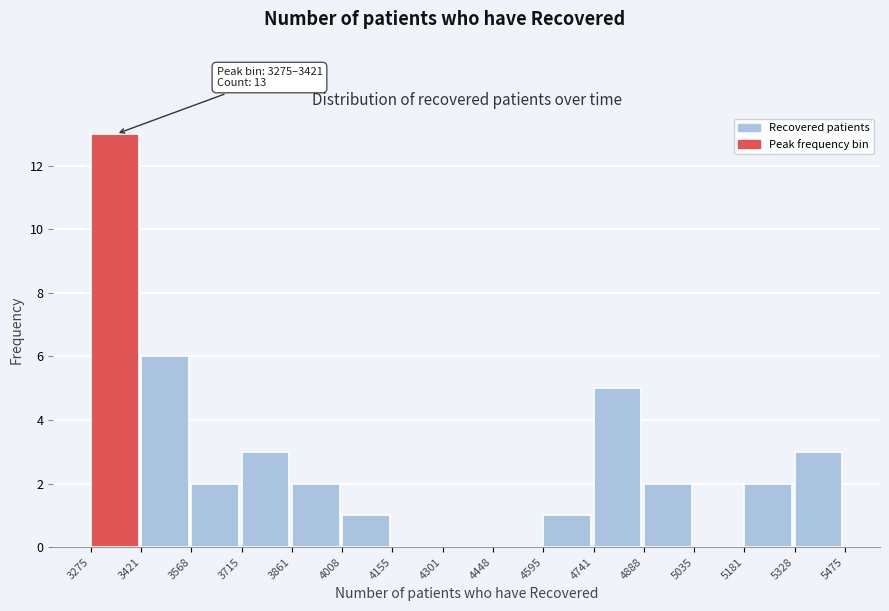

Which range on the x-axis has the tallest bar?

3275 to 3421